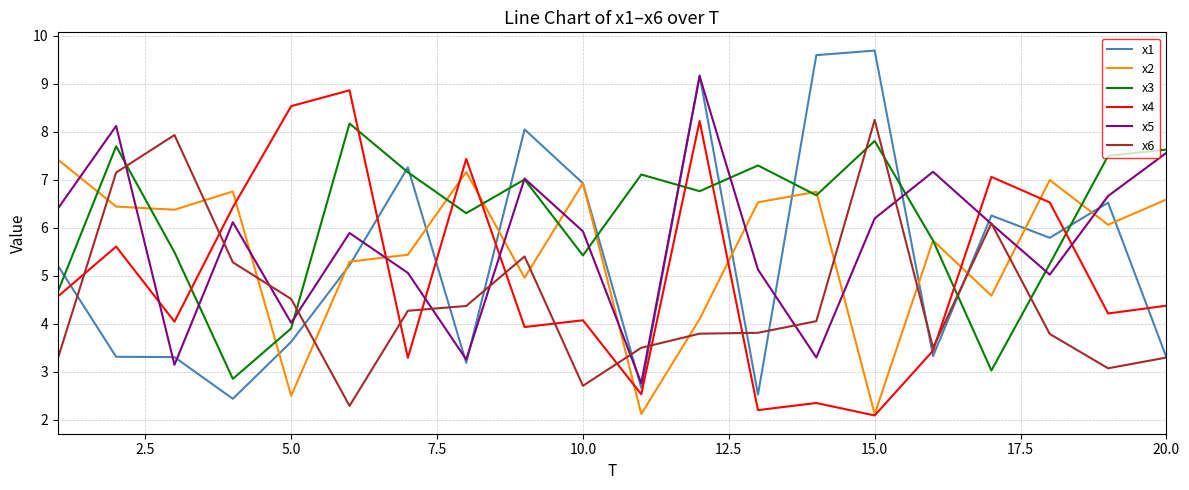

After their last crossing, which series has the higher values: x5 or x4?

x5